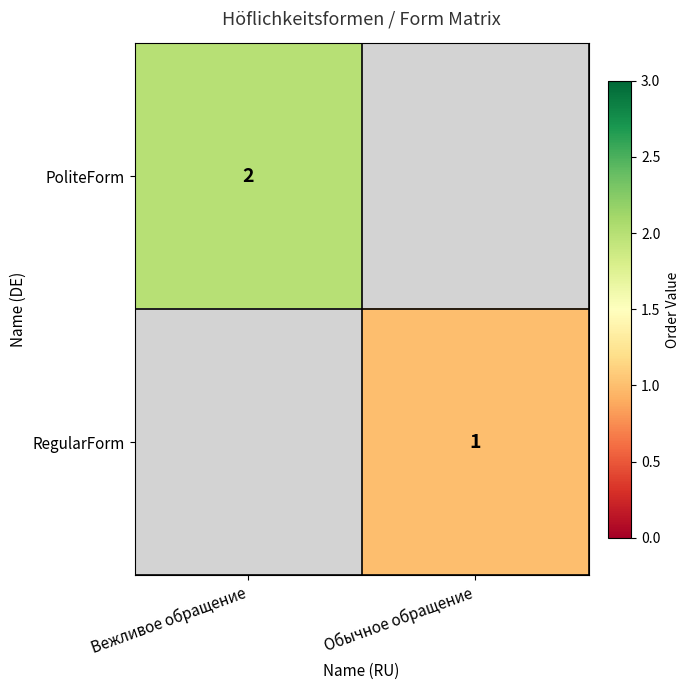

At how many categories does at least one series exceed 1?

1